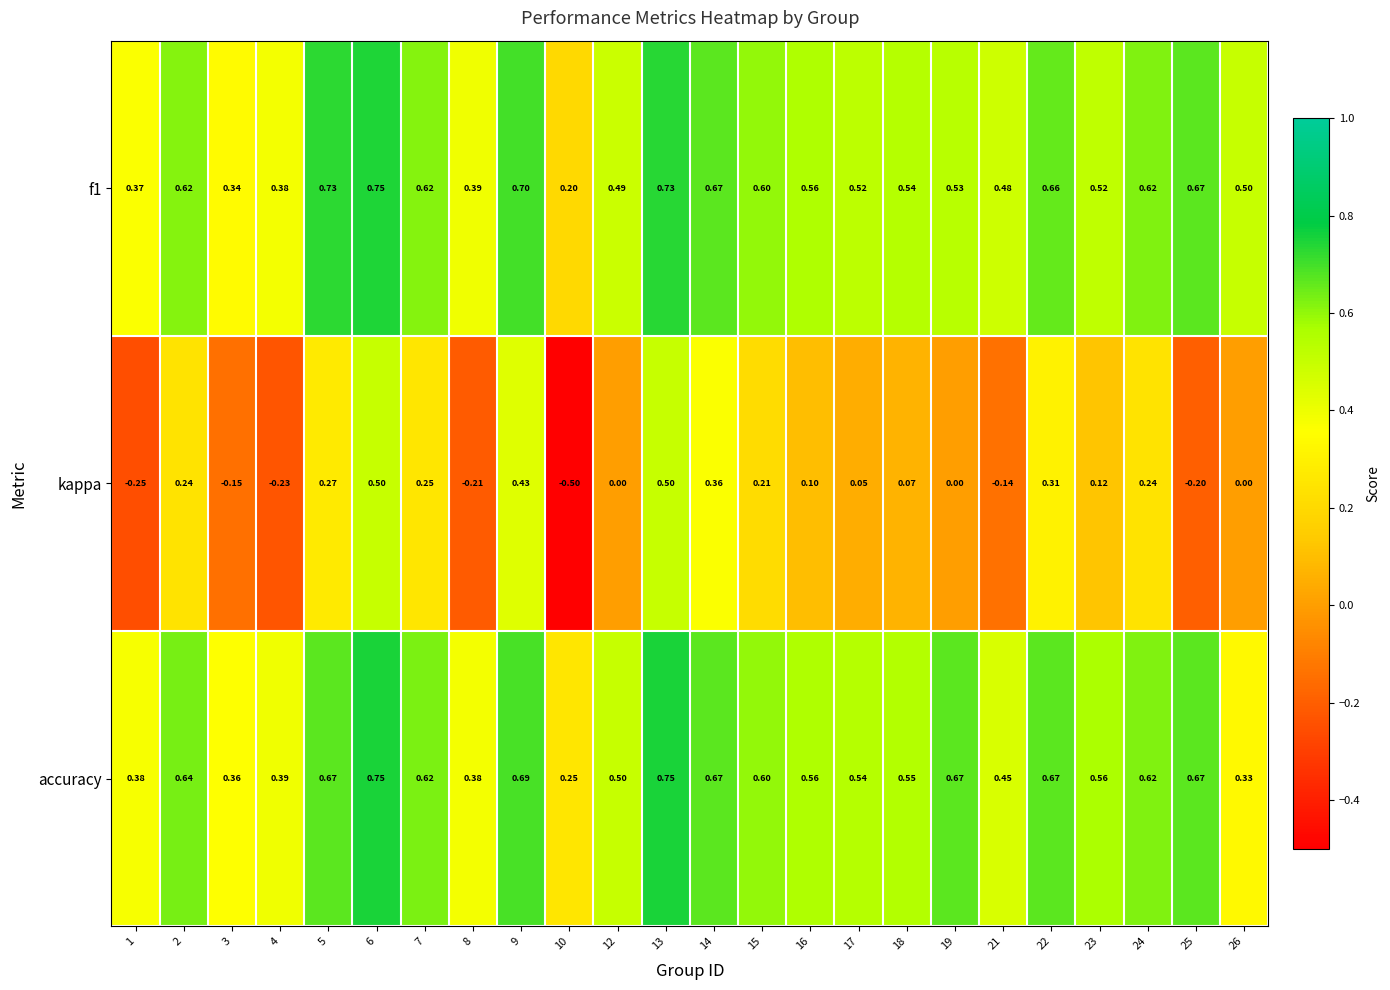

Between 10 and 23, which series saw the biggest shift?

kappa